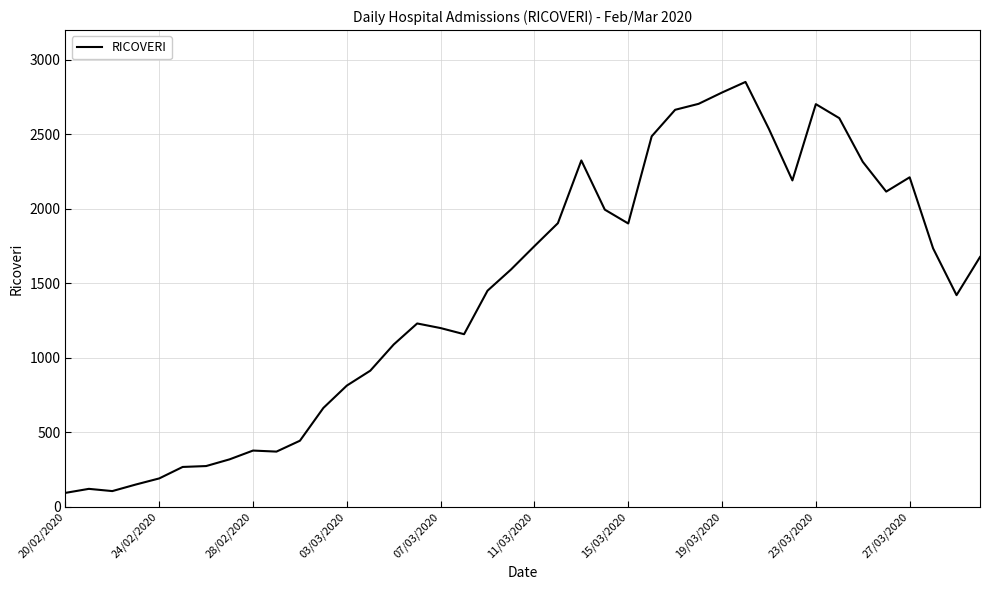

What is the difference between the maximum and minimum values?

2758